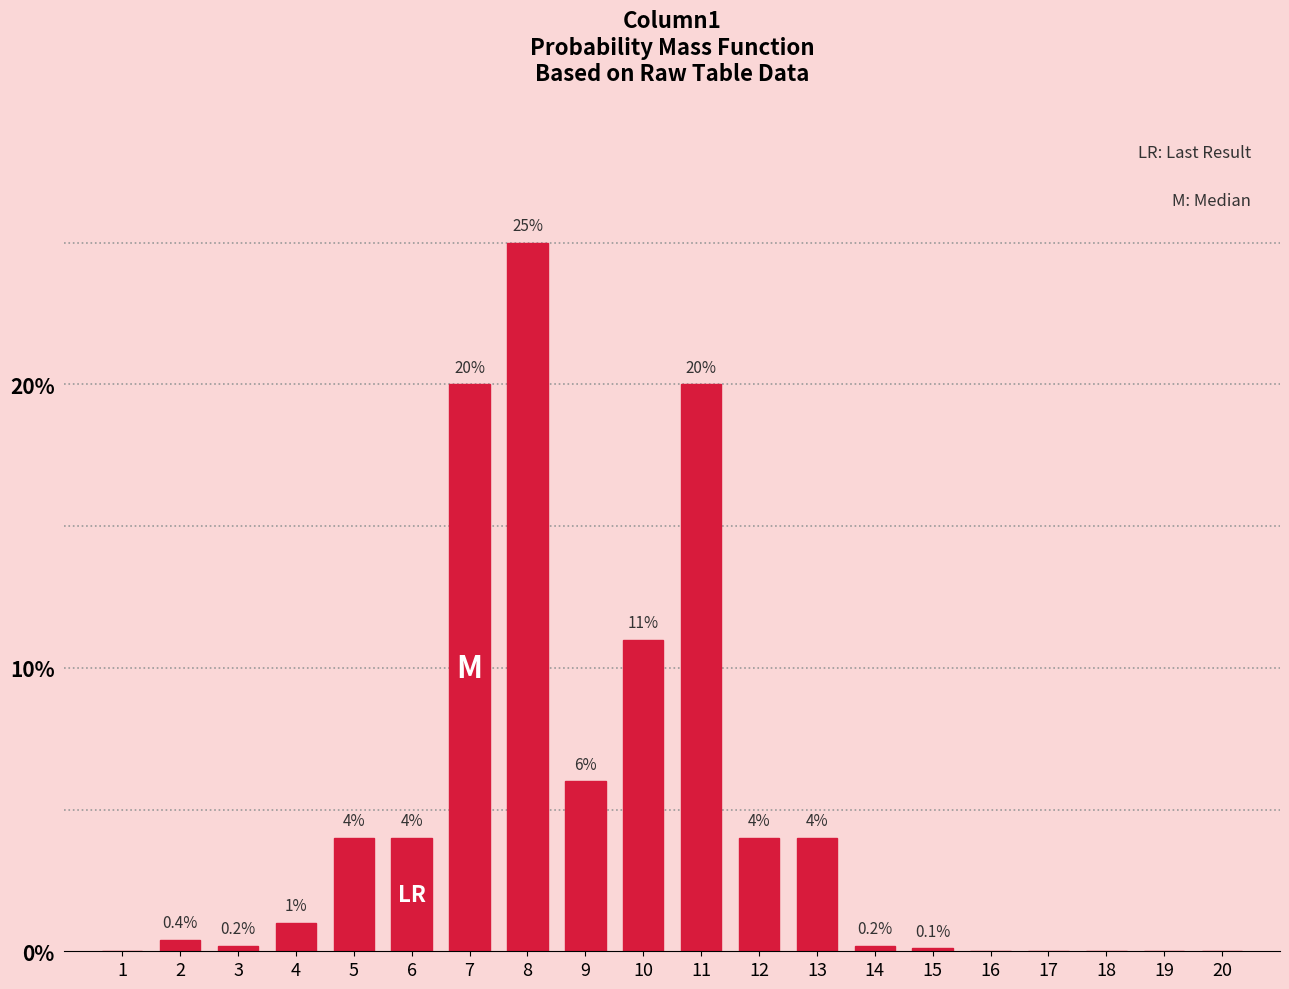

Reading right to left, list all the values displayed in this chart.

20=0.0	19=0.0	18=0.0	17=0.0	16=0.0	15=0.1	14=0.2	13=4.0	12=4.0	11=20.0	10=11.0	9=6.0	8=25.0	7=20.0	6=4.0	5=4.0	4=1.0	3=0.2	2=0.4	1=0.0